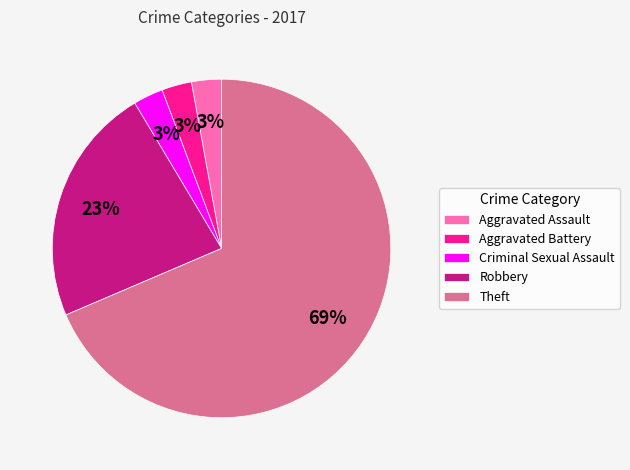

Approximately how many times larger is the value at Criminal Sexual Assault compared to Robbery?

0.1